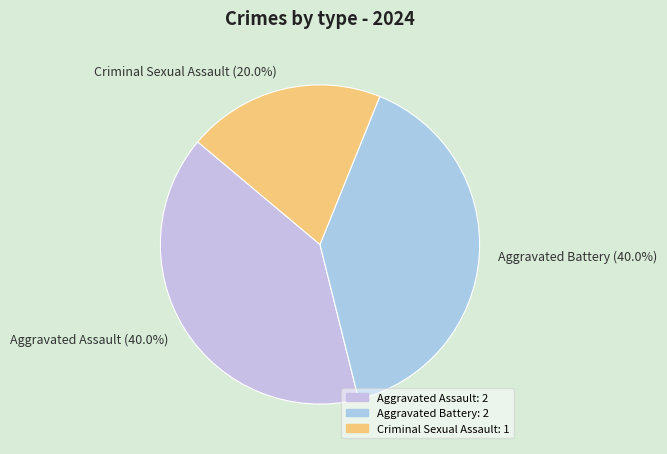

Is the sum of Aggravated Battery (40.0%) and Criminal Sexual Assault (20.0%) greater than half?

Yes